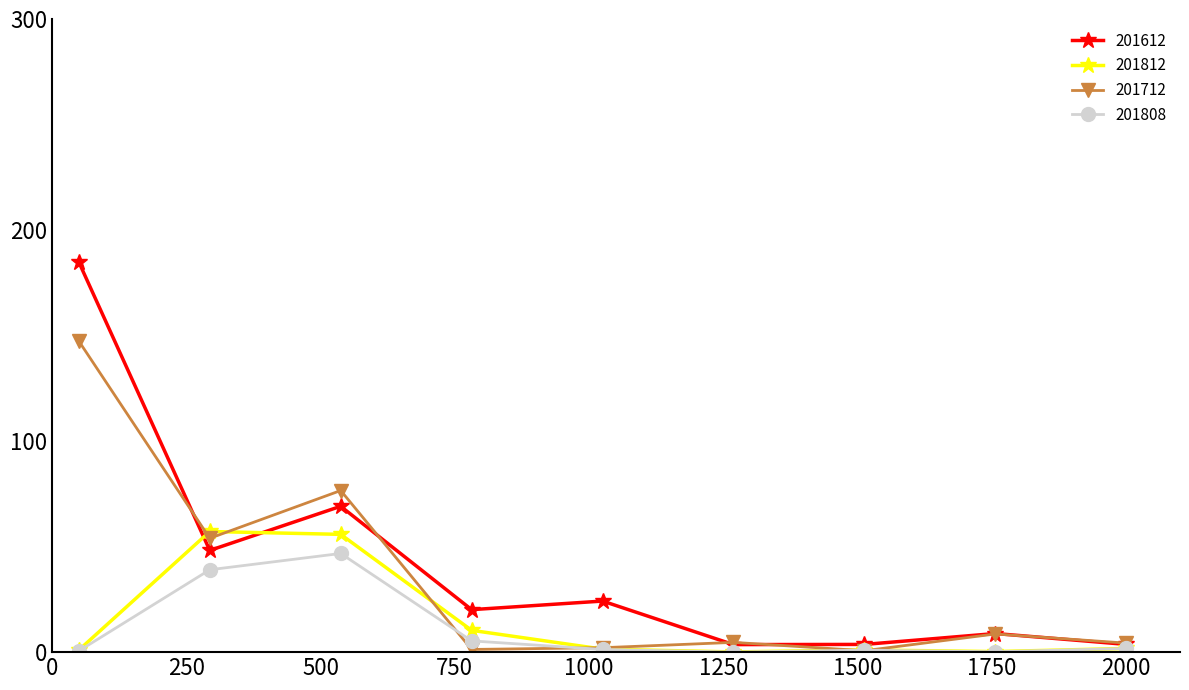

What is the greatest value displayed?

184.8